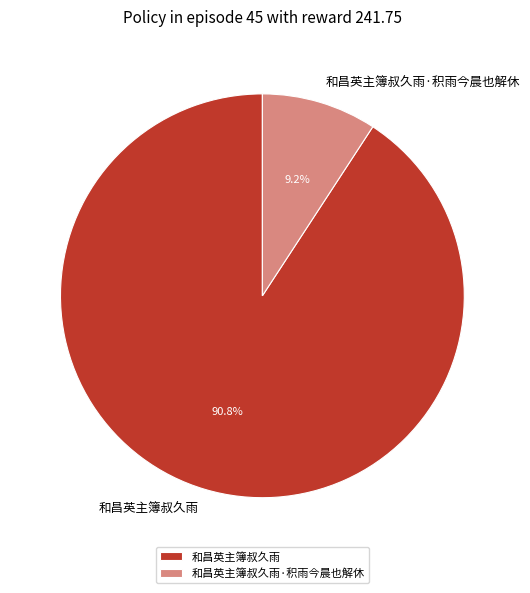

Is there any slice that represents more than half of the pie?

Yes